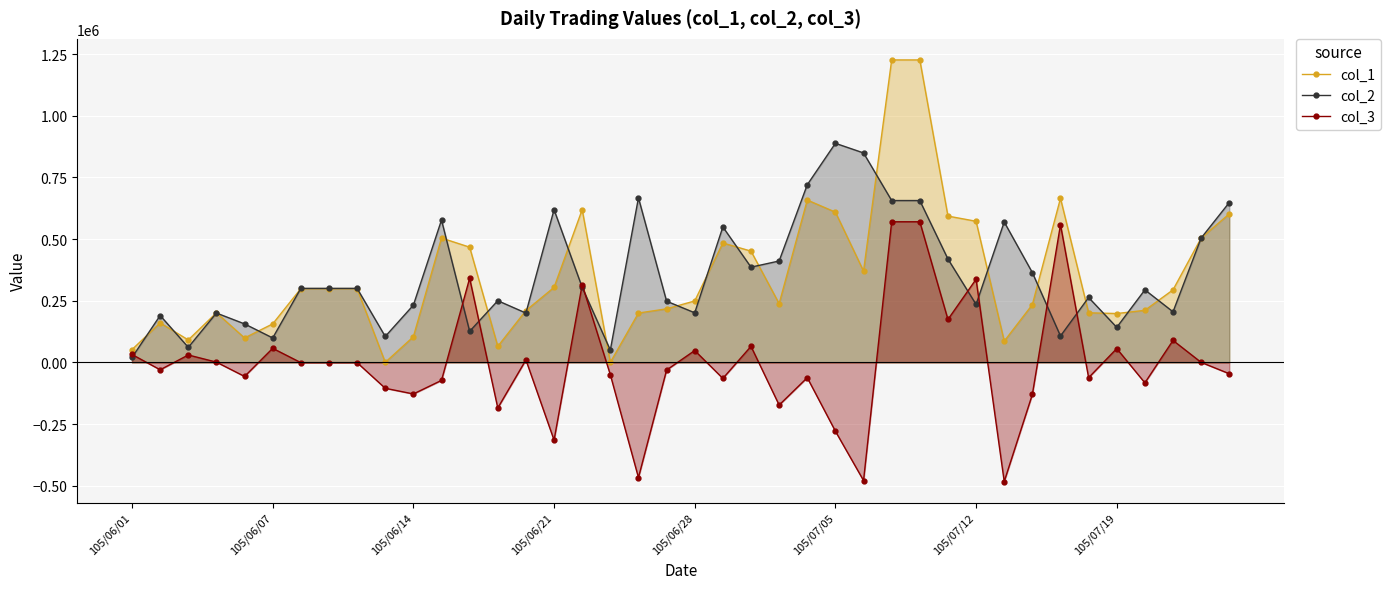

Between 34 and 28, which is larger?

28